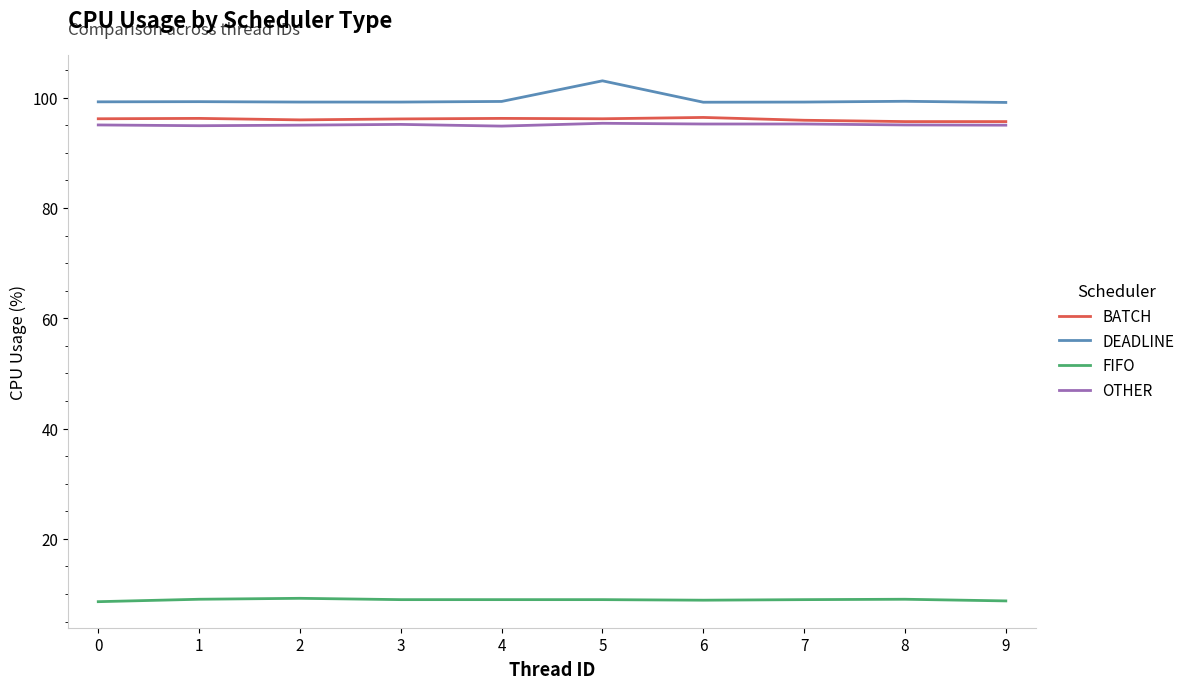

What value does the OTHER series have at 6?

95.2